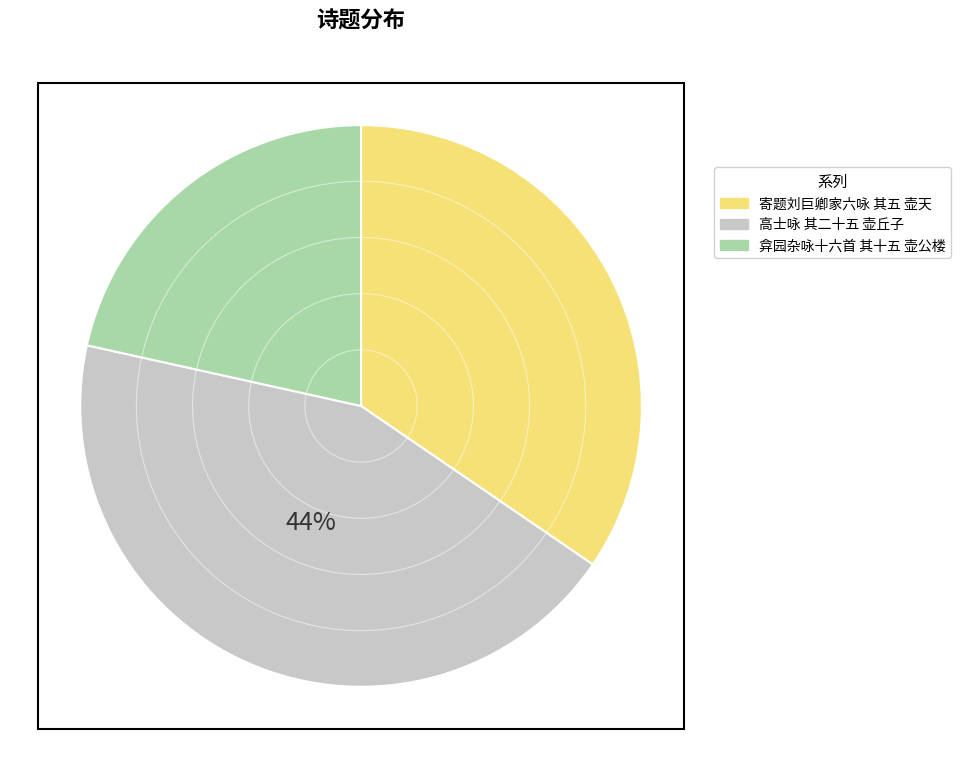

Is it true that 弇园杂咏十六首 其十五 壶公楼 is 22% of the pie?

True